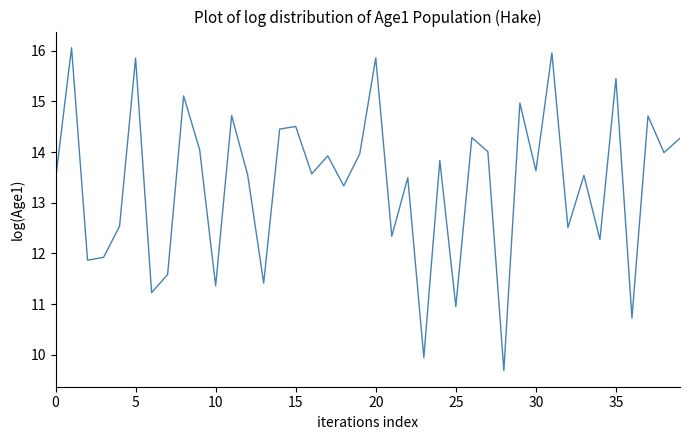

What is the difference between the maximum and minimum values?

6.4